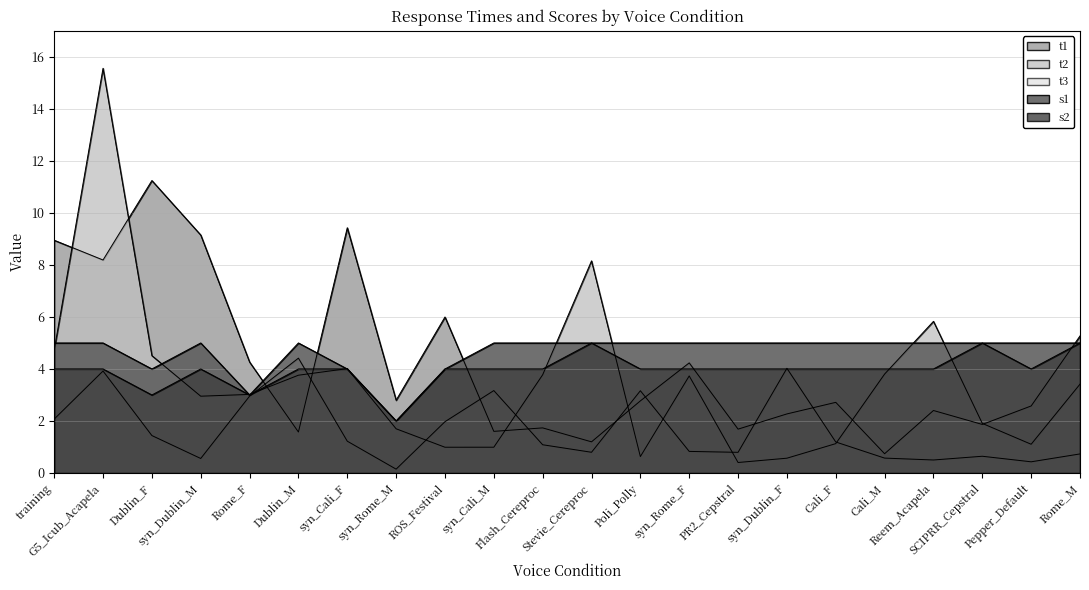

Reading left to right, what are all the values shown in this chart?

t1: training=8.9	G5_Icub_Acapela=8.2	Dublin_F=11.2	syn_Dublin_M=9.1	Rome_F=4.3	Dublin_M=1.6	syn_Cali_F=9.4	syn_Rome_M=2.8	ROS_Festival=6.0	syn_Cali_M=1.6	Flash_Cereproc=1.7	Stevie_Cereproc=1.2	Poli_Polly=2.8	syn_Rome_F=4.2	PR2_Cepstral=1.7	syn_Dublin_F=2.3	Cali_F=2.7	Cali_M=0.7	Reem_Acapela=2.4	SCIPRR_Cepstral=1.9	Pepper_Default=2.6	Rome_M=5.3
t2: training=4.7	G5_Icub_Acapela=15.6	Dublin_F=4.5	syn_Dublin_M=3.0	Rome_F=3.0	Dublin_M=3.8	syn_Cali_F=4.0	syn_Rome_M=1.7	ROS_Festival=1.0	syn_Cali_M=1.0	Flash_Cereproc=3.8	Stevie_Cereproc=8.2	Poli_Polly=0.6	syn_Rome_F=3.7	PR2_Cepstral=0.4	syn_Dublin_F=0.6	Cali_F=1.1	Cali_M=3.8	Reem_Acapela=5.8	SCIPRR_Cepstral=1.9	Pepper_Default=1.1	Rome_M=3.4
t3: training=2.1	G5_Icub_Acapela=3.9	Dublin_F=1.4	syn_Dublin_M=0.6	Rome_F=3.0	Dublin_M=4.4	syn_Cali_F=1.2	syn_Rome_M=0.1	ROS_Festival=2.0	syn_Cali_M=3.2	Flash_Cereproc=1.1	Stevie_Cereproc=0.8	Poli_Polly=3.2	syn_Rome_F=0.8	PR2_Cepstral=0.8	syn_Dublin_F=4.0	Cali_F=1.2	Cali_M=0.6	Reem_Acapela=0.5	SCIPRR_Cepstral=0.6	Pepper_Default=0.4	Rome_M=0.7
s1: training=5.0	G5_Icub_Acapela=5.0	Dublin_F=4.0	syn_Dublin_M=5.0	Rome_F=3.0	Dublin_M=5.0	syn_Cali_F=4.0	syn_Rome_M=2.0	ROS_Festival=4.0	syn_Cali_M=5.0	Flash_Cereproc=5.0	Stevie_Cereproc=5.0	Poli_Polly=5.0	syn_Rome_F=5.0	PR2_Cepstral=5.0	syn_Dublin_F=5.0	Cali_F=5.0	Cali_M=5.0	Reem_Acapela=5.0	SCIPRR_Cepstral=5.0	Pepper_Default=5.0	Rome_M=5.0
s2: training=4.0	G5_Icub_Acapela=4.0	Dublin_F=3.0	syn_Dublin_M=4.0	Rome_F=3.0	Dublin_M=4.0	syn_Cali_F=4.0	syn_Rome_M=2.0	ROS_Festival=4.0	syn_Cali_M=4.0	Flash_Cereproc=4.0	Stevie_Cereproc=5.0	Poli_Polly=4.0	syn_Rome_F=4.0	PR2_Cepstral=4.0	syn_Dublin_F=4.0	Cali_F=4.0	Cali_M=4.0	Reem_Acapela=4.0	SCIPRR_Cepstral=5.0	Pepper_Default=4.0	Rome_M=5.0